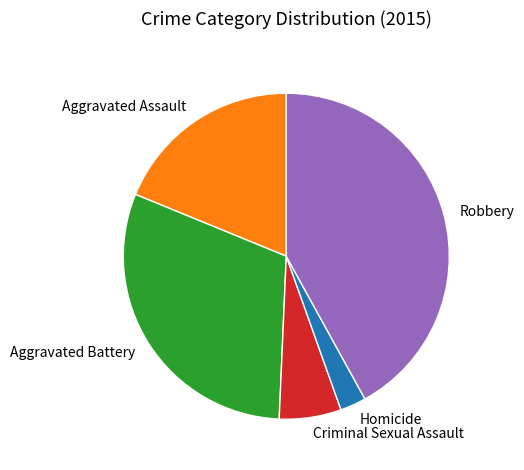

Rank the categories by value from lowest to highest.

Homicide, Criminal Sexual Assault, Aggravated Assault, Aggravated Battery, Robbery